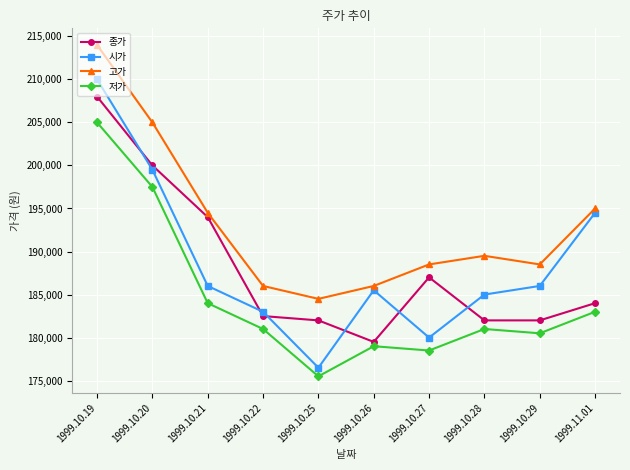

The 시가 series shows 186000 at 1999.10.21. True or false?

True